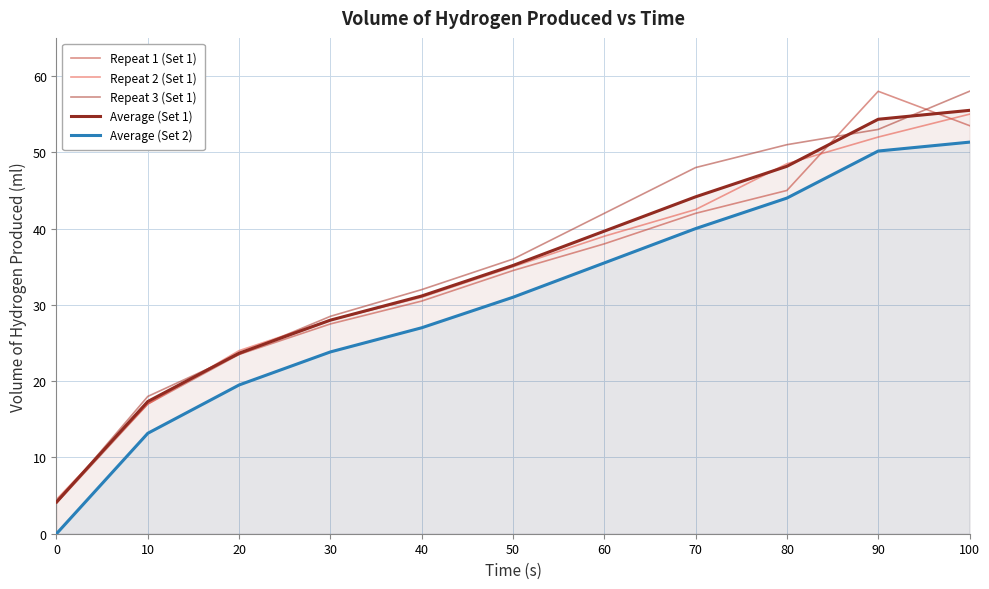

Reading left to right, what are all the values shown in this chart?

Repeat 1 (Set 1): 4.0	17.0	23.5	27.5	30.5	34.5	38.0	42.0	45.0	58.0	53.5
Repeat 2 (Set 1): 4.5	17.0	24.0	28.0	31.0	35.0	39.0	42.5	48.5	52.0	55.0
Repeat 3 (Set 1): 4.0	18.0	23.5	28.5	32.0	36.0	42.0	48.0	51.0	53.0	58.0
Average (Set 1): 4.2	17.3	23.7	28.0	31.2	35.2	39.7	44.2	48.2	54.3	55.5
Average (Set 2): 0.0	13.2	19.5	23.8	27.0	31.0	35.5	40.0	44.0	50.2	51.3